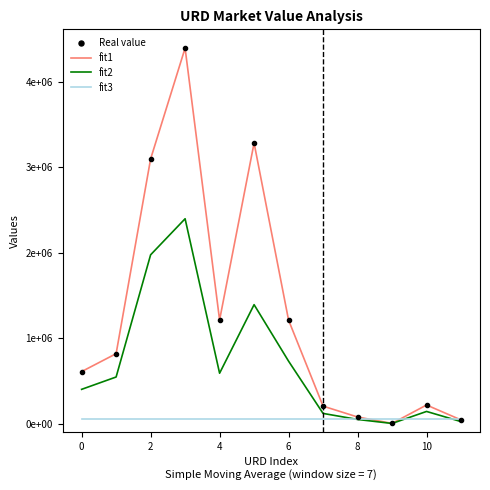

What are all the series names shown in the legend?

Real value, fit1, fit2, fit3